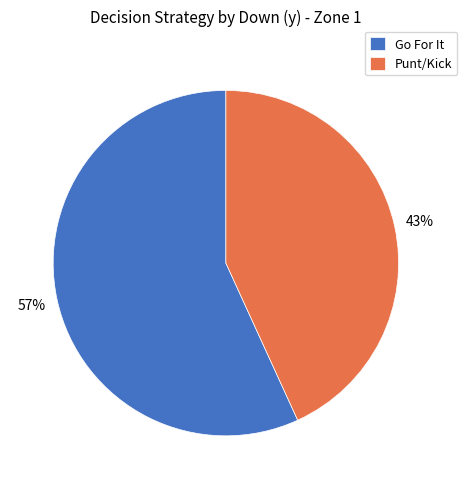

Is it true that Go For It is 57% of the pie?

True